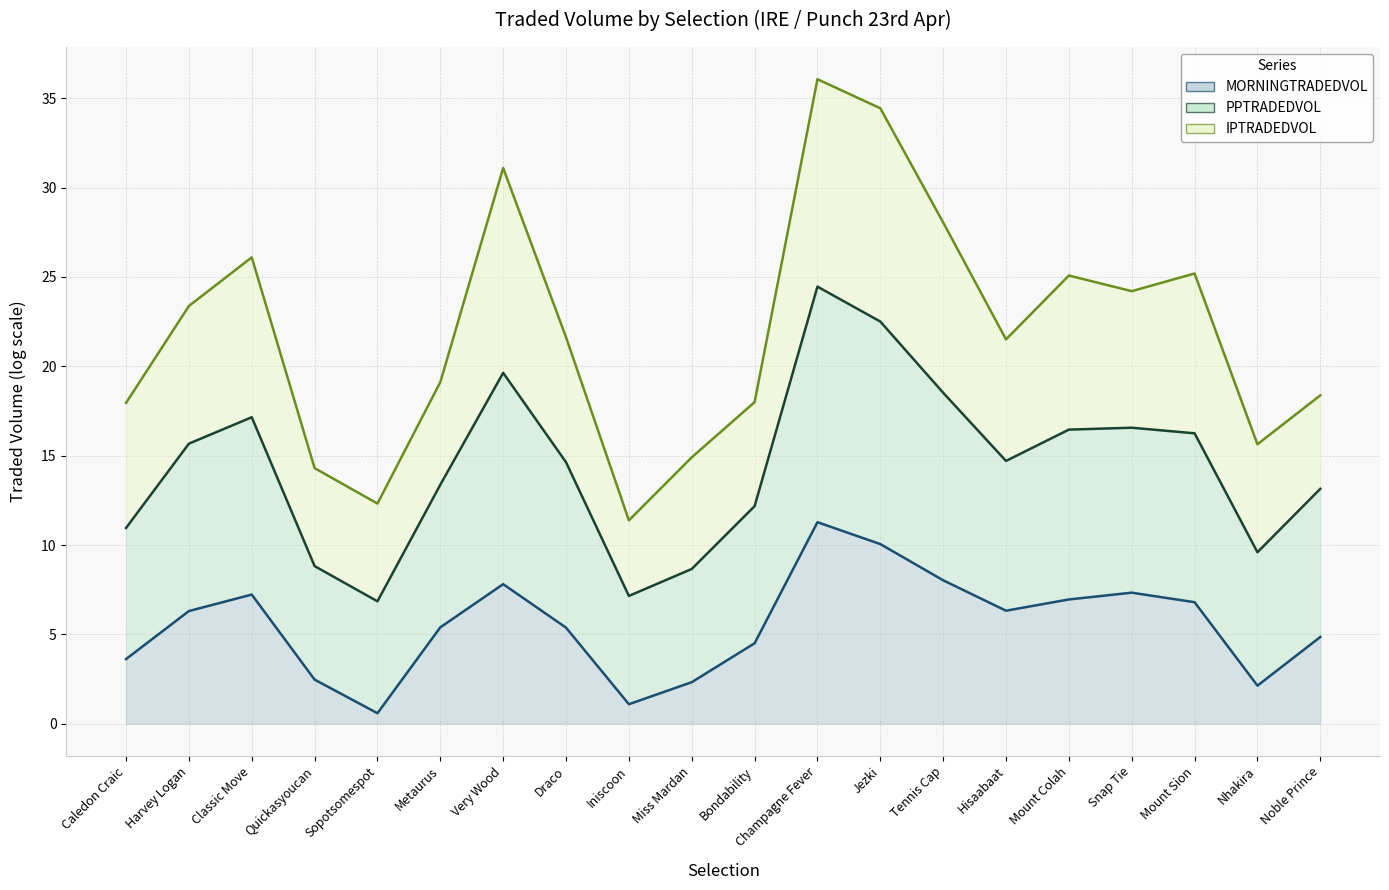

True or false: MORNINGTRADEDVOL (line) and IPTRADEDVOL (line) cross at least once.

False